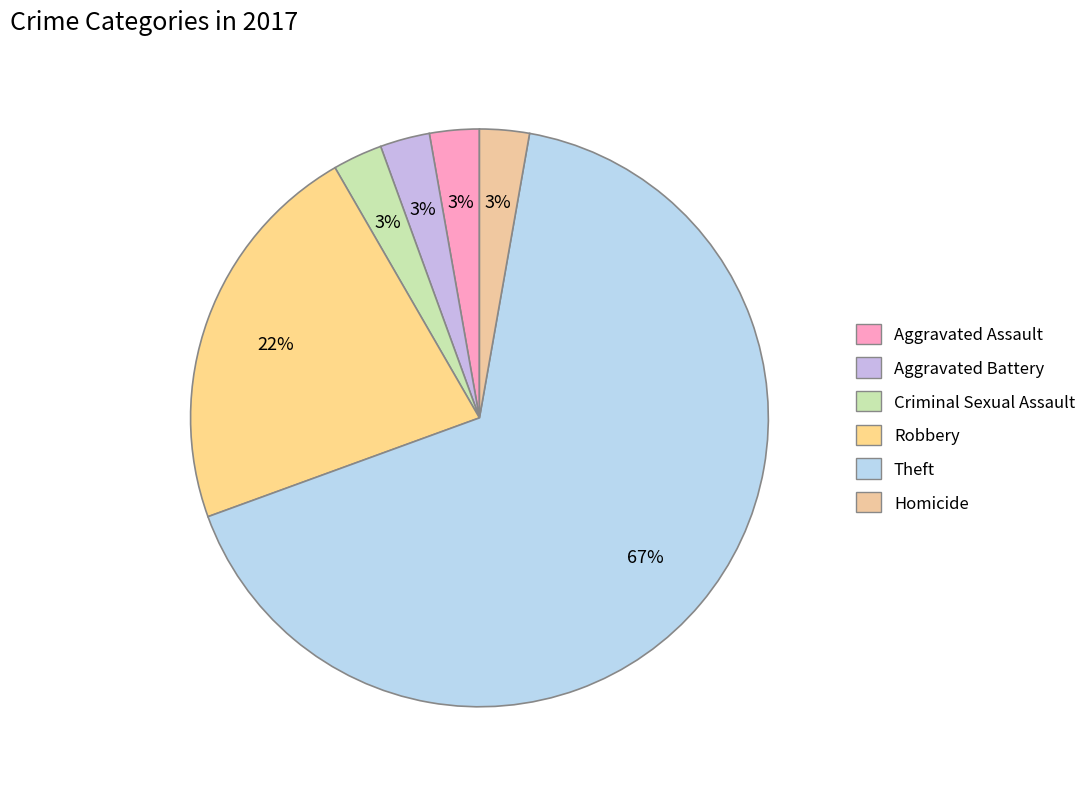

To the nearest percent, what is the combined percentage of Aggravated Battery and Theft?

69%